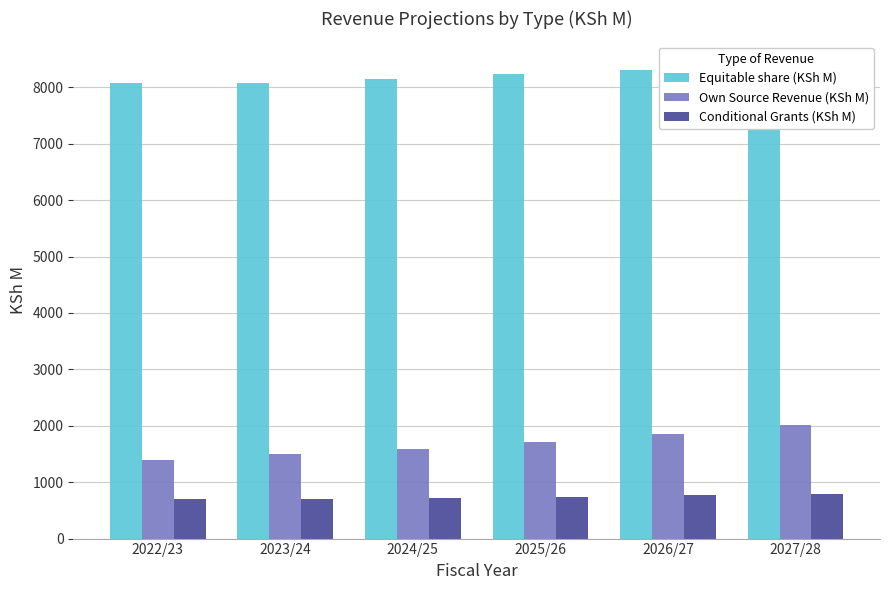

True or false: Equitable share (KSh M) has a value of 8069 at 2023/24.

True